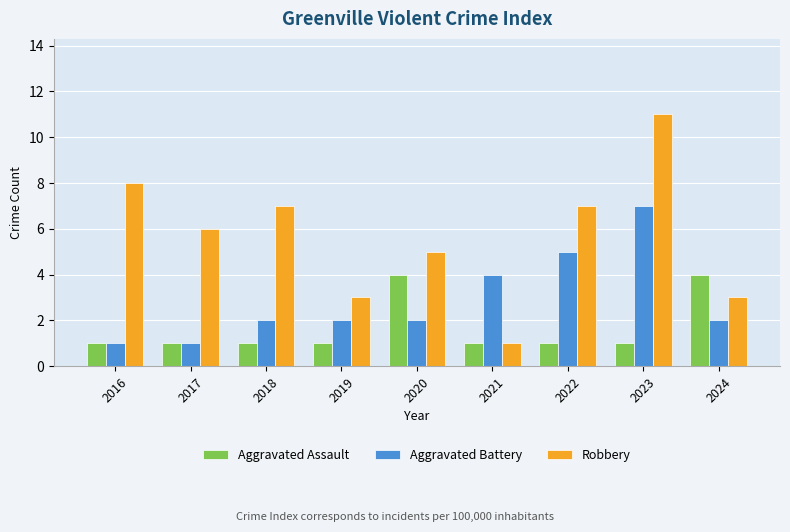

Which series has the widest spread of values?

Robbery